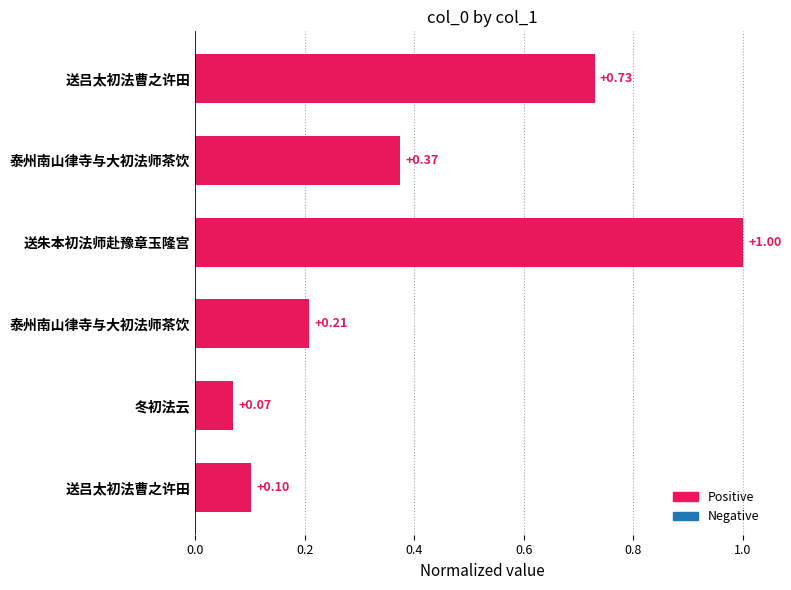

Does the chart contain any negative values?

No